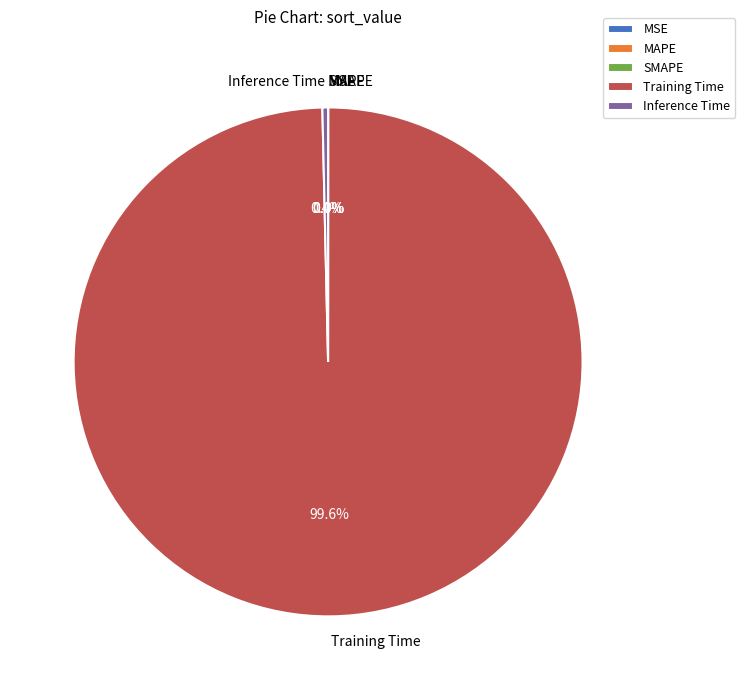

Which slice represents more than half of the pie?

Training Time